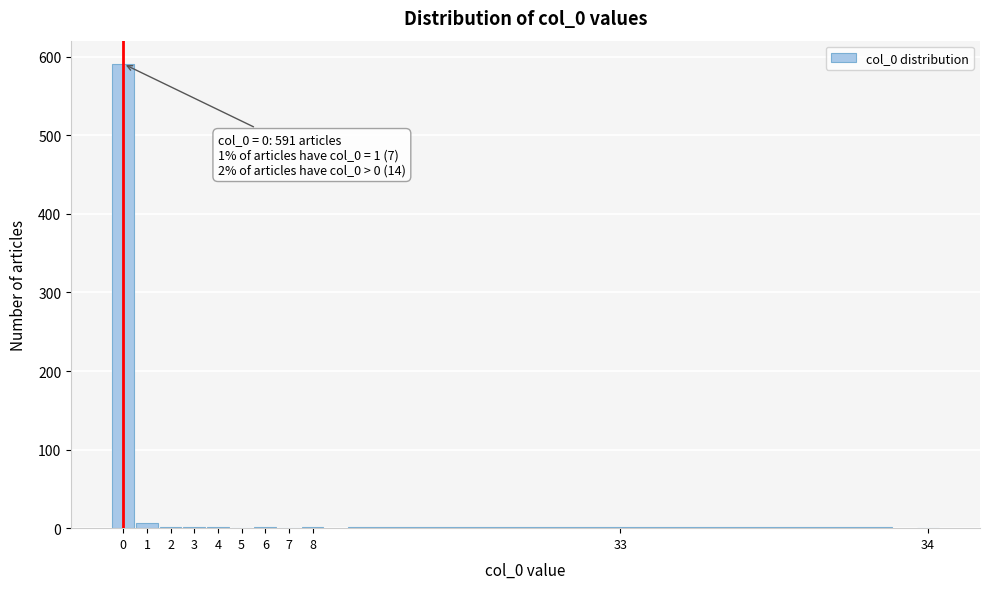

What is the greatest value displayed?

591